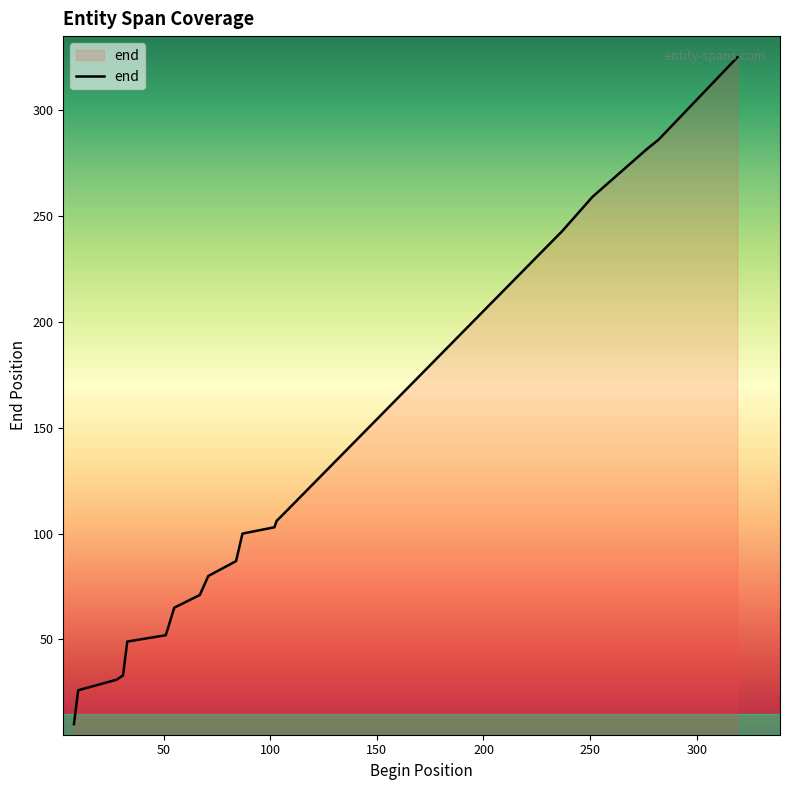

What is the difference between the maximum and minimum values?

315